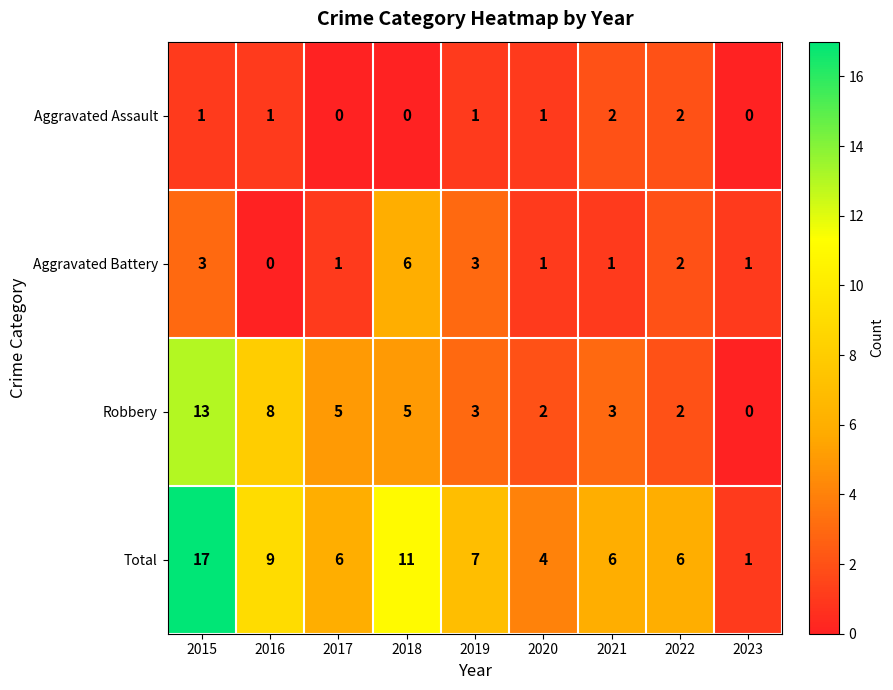

Is the value of Total at 2019 greater than the value of Aggravated Assault at 2016?

Yes